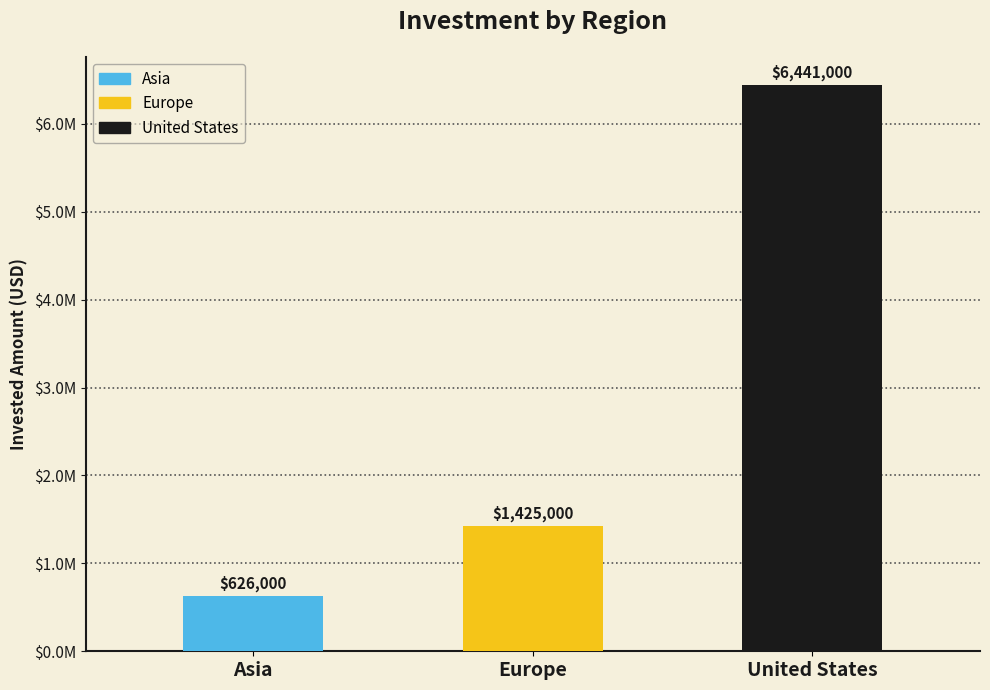

At which label does the data first exceed 1425000?

United States